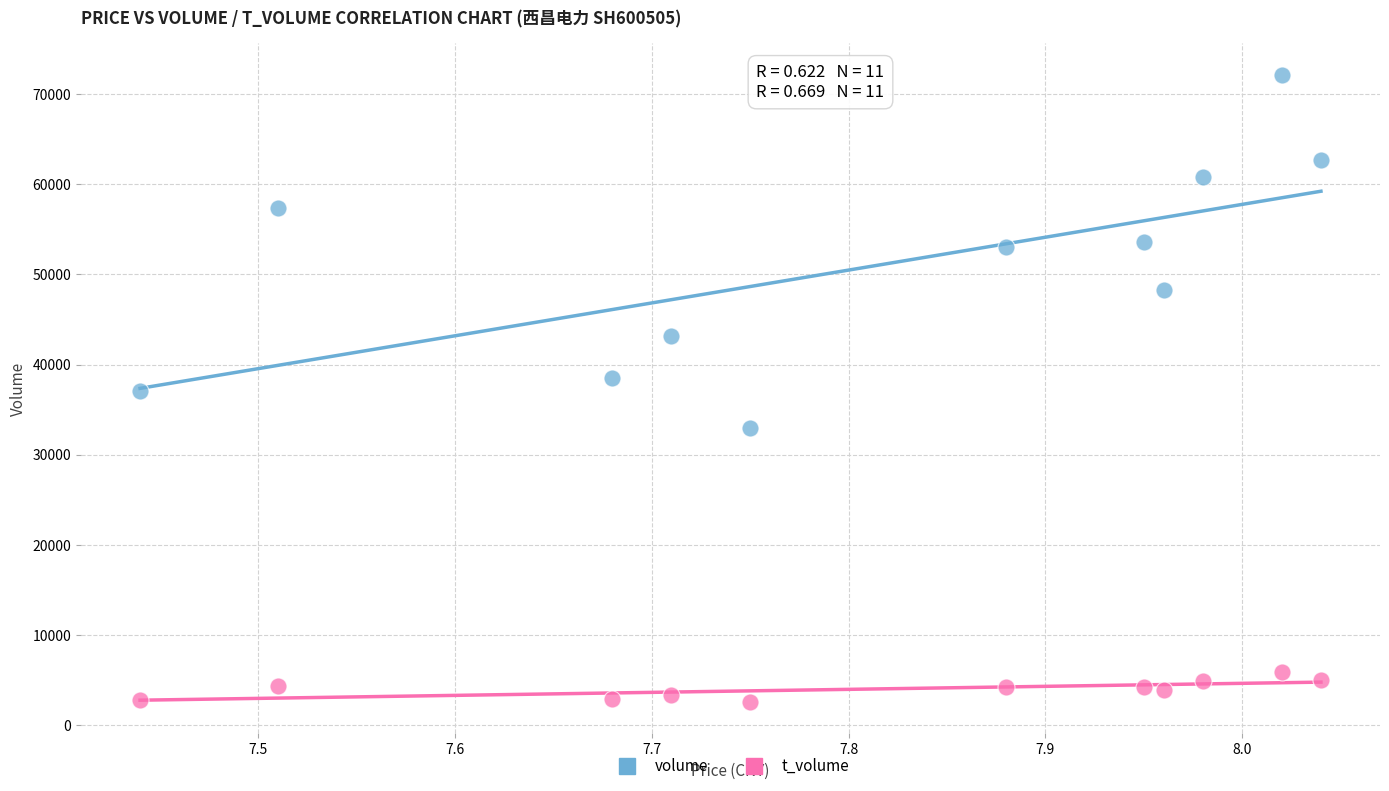

What are all the series names shown in the legend?

volume, t_volume